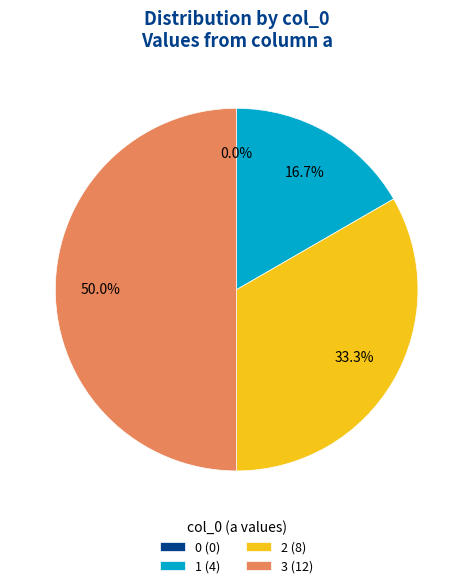

To the nearest percent, what is the average slice percentage?

25%